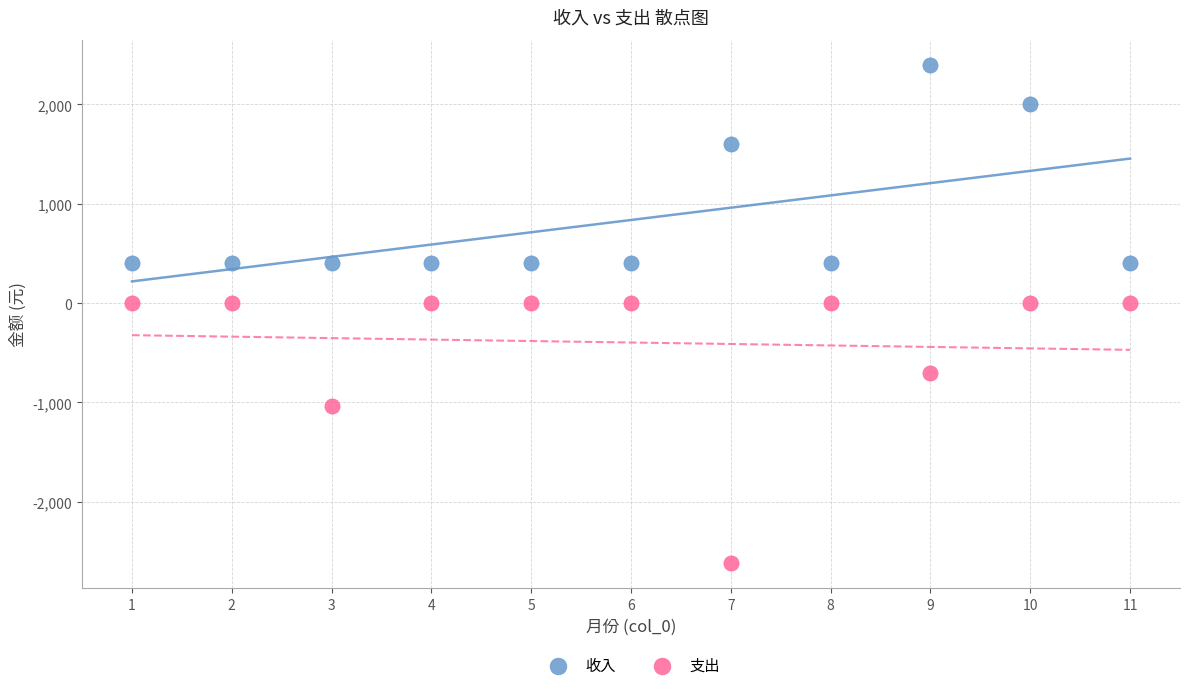

What are all the series names shown in the legend?

收入, 支出